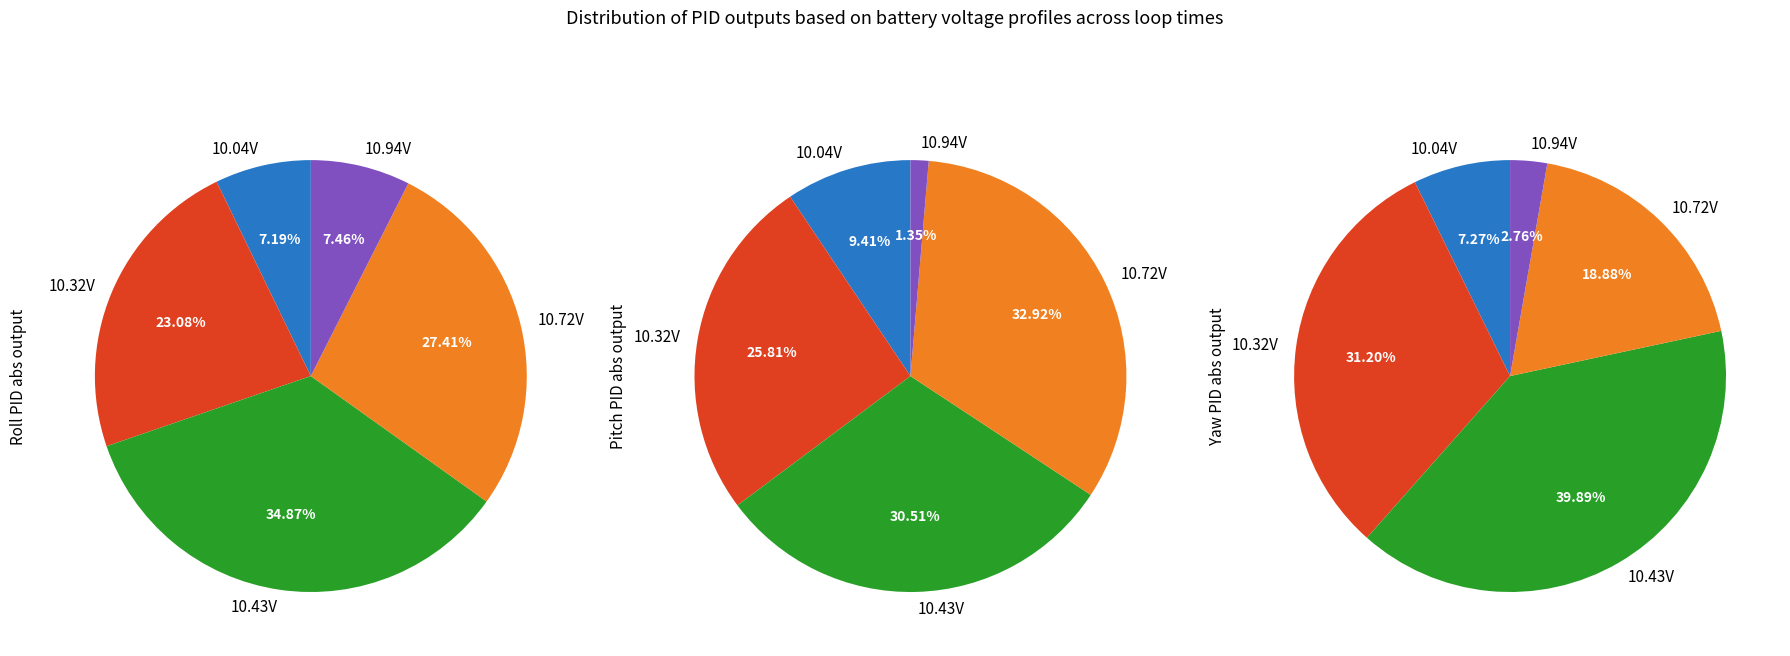

Is 4003 the majority of the pie?

No